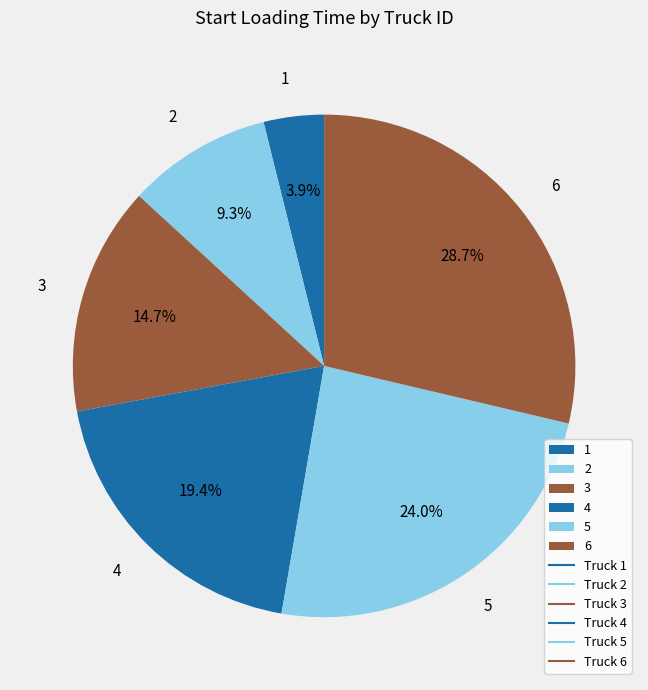

True or false: 2 accounts for 9% of the total.

True